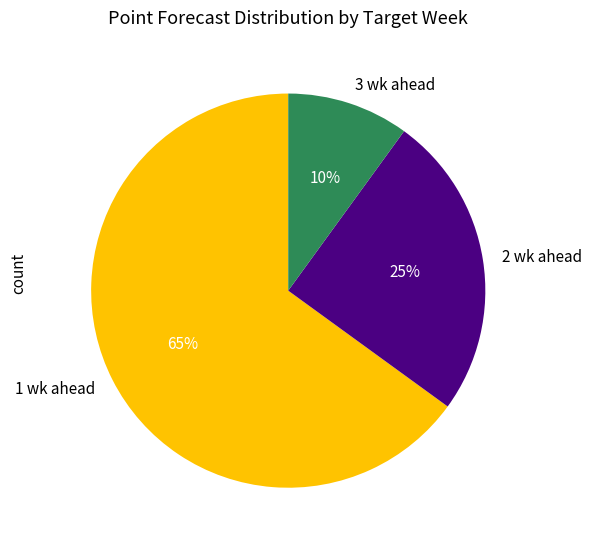

Combined, do 2 wk ahead and 1 wk ahead account for over 50%?

Yes